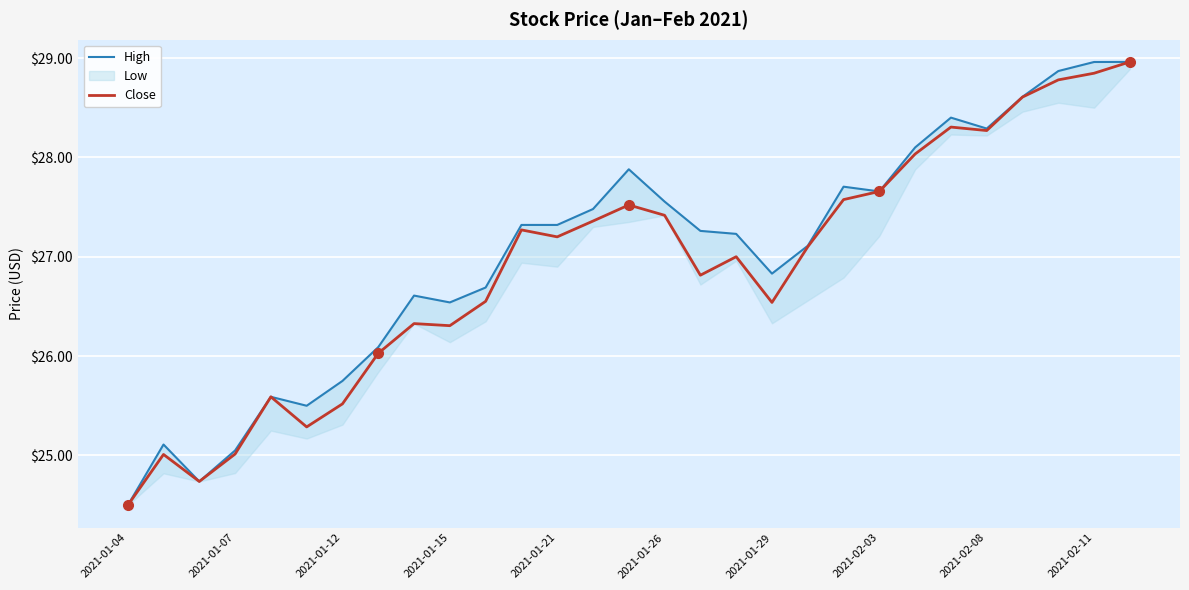

How many lines are shown in the chart?

2